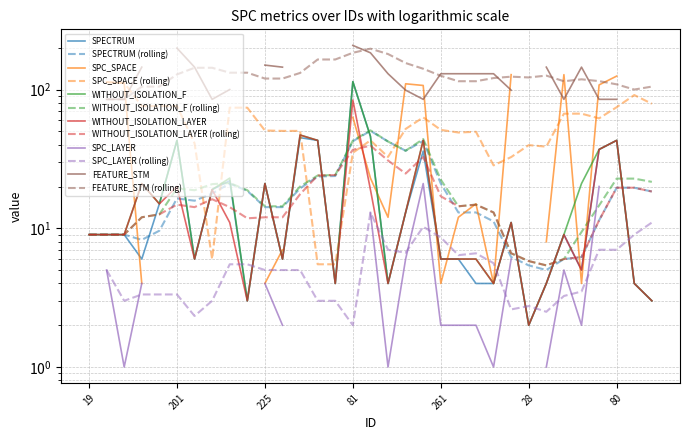

What is the lowest value of the SPECTRUM series?

2